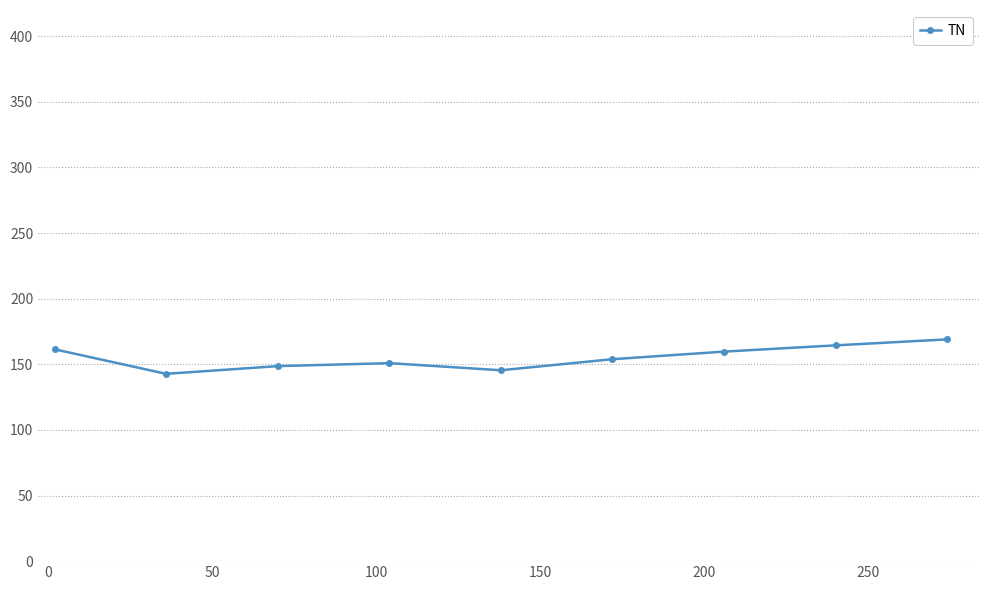

What is the difference between the maximum and minimum values?

26.3